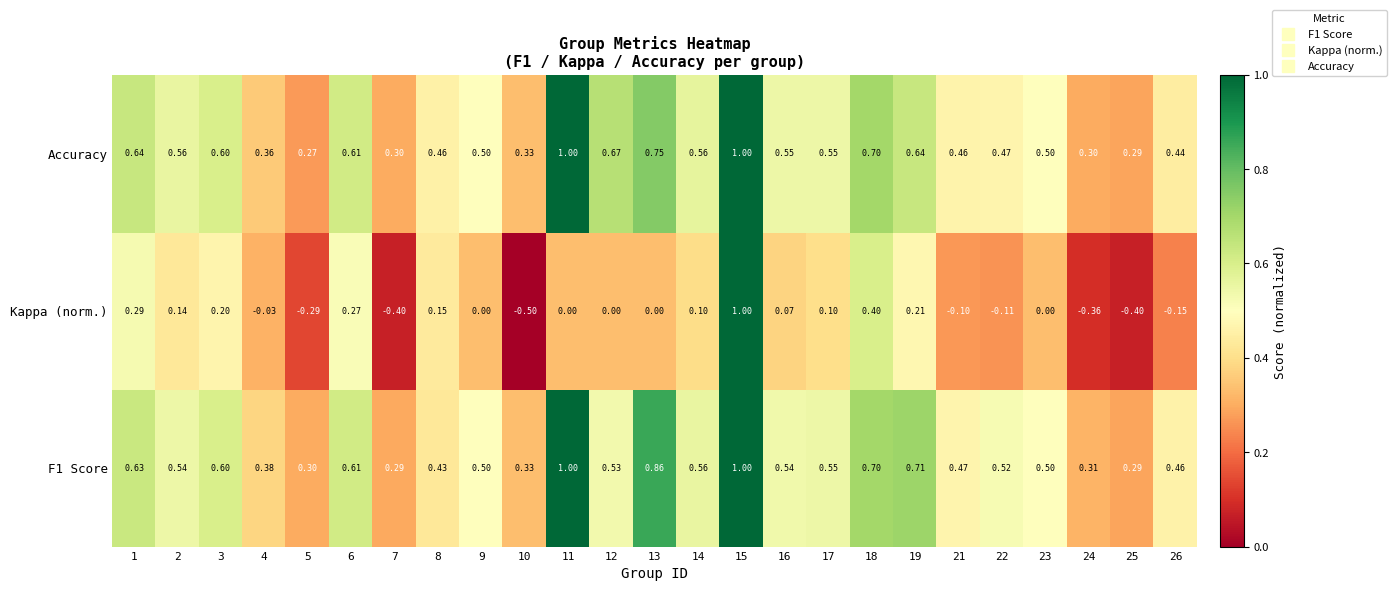

Which series has the widest spread of values?

Kappa (norm.)